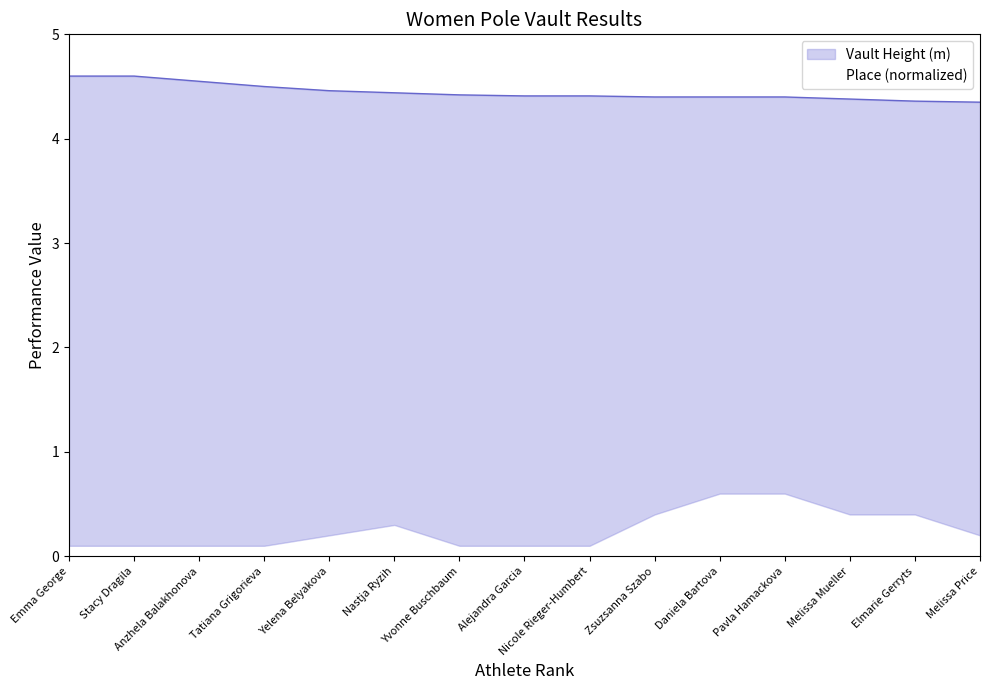

Is it true that the value at Elmarie Gerryts is 2.5?

False